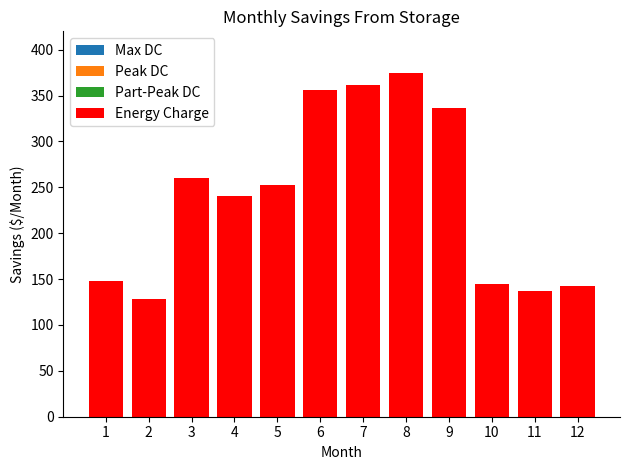

What value does the data have at 11?

137